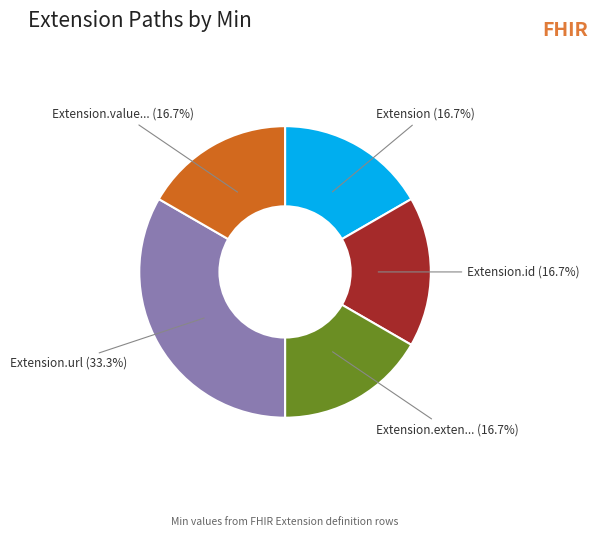

Does any single category account for the majority?

No